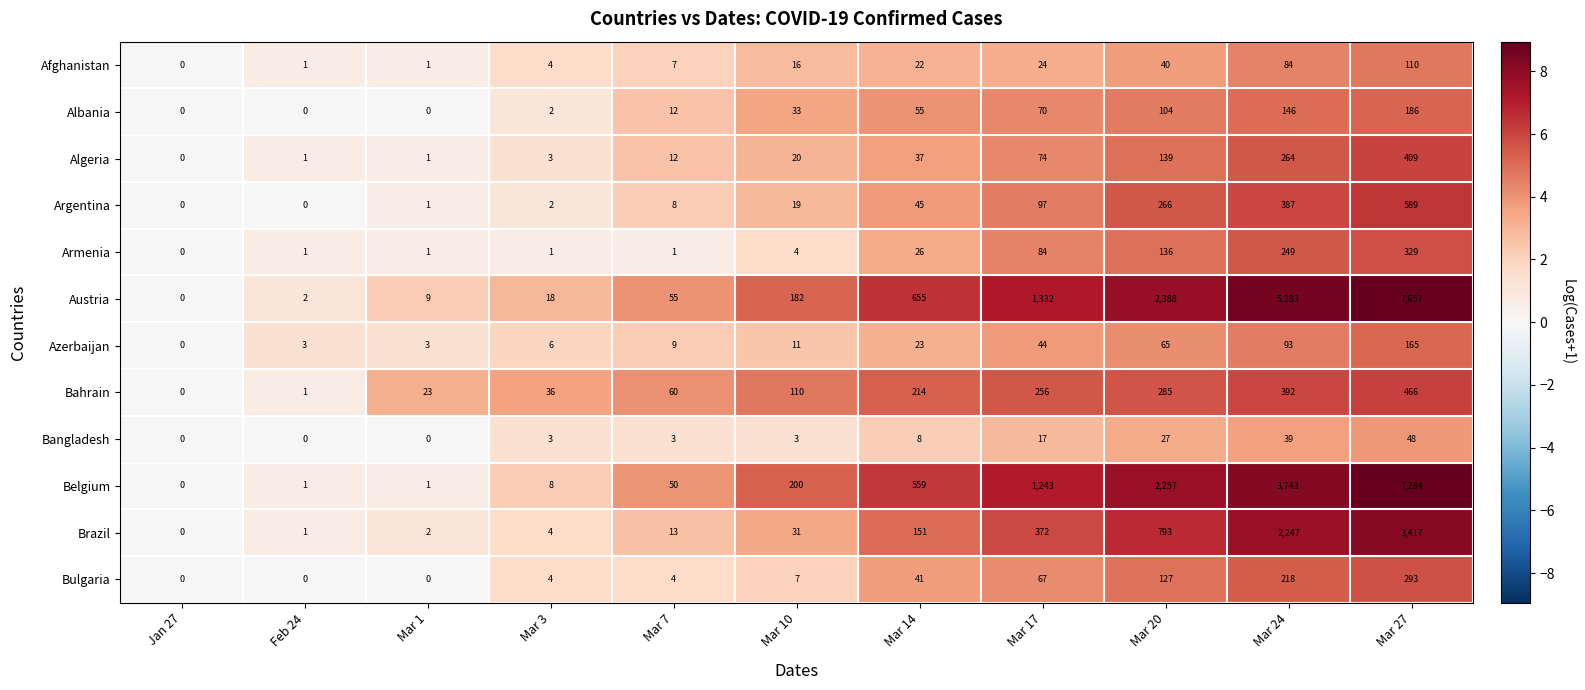

Which series has the largest total across all categories?

Austria